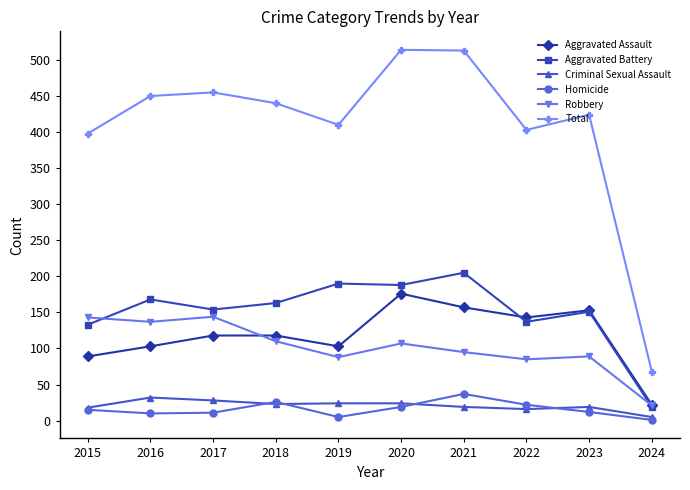

Which series changed the most between 2018 and 2021?

Total